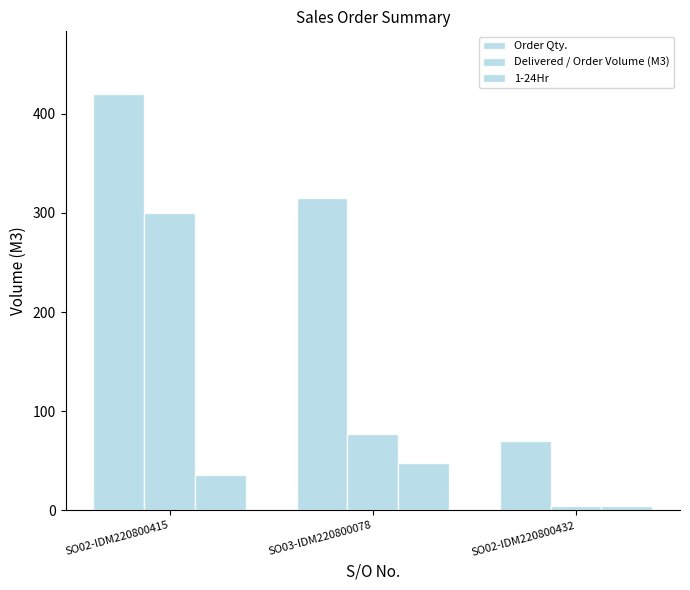

How many data points in 1-24Hr are less than 36?

1